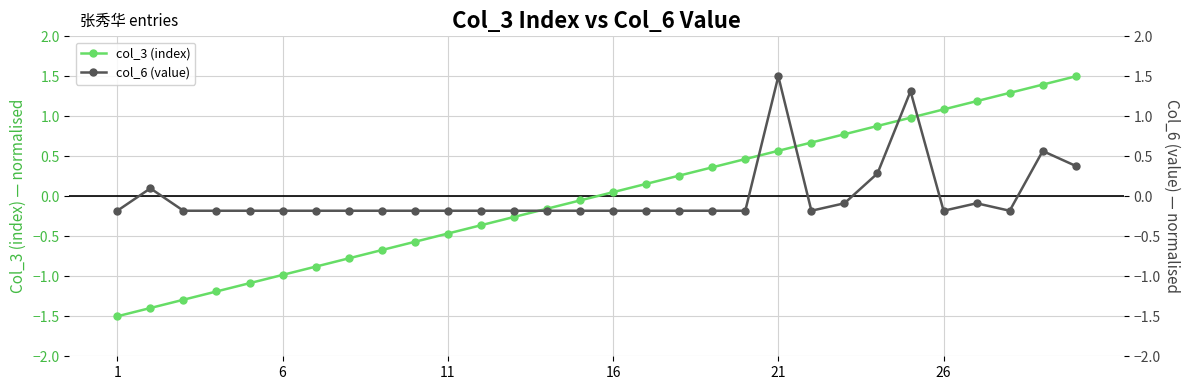

How many times do col_6 (value) and col_3 (index) cross each other?

5